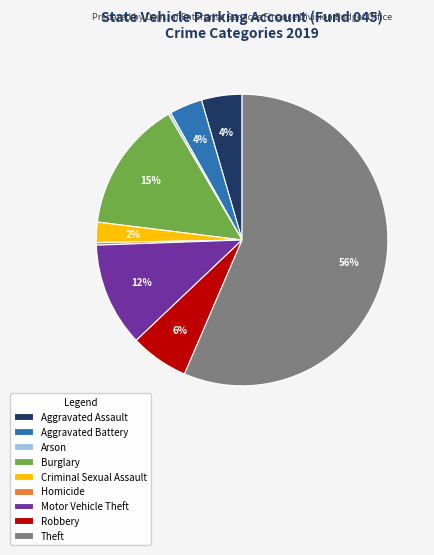

Is it true that Homicide is 0% of the pie?

True